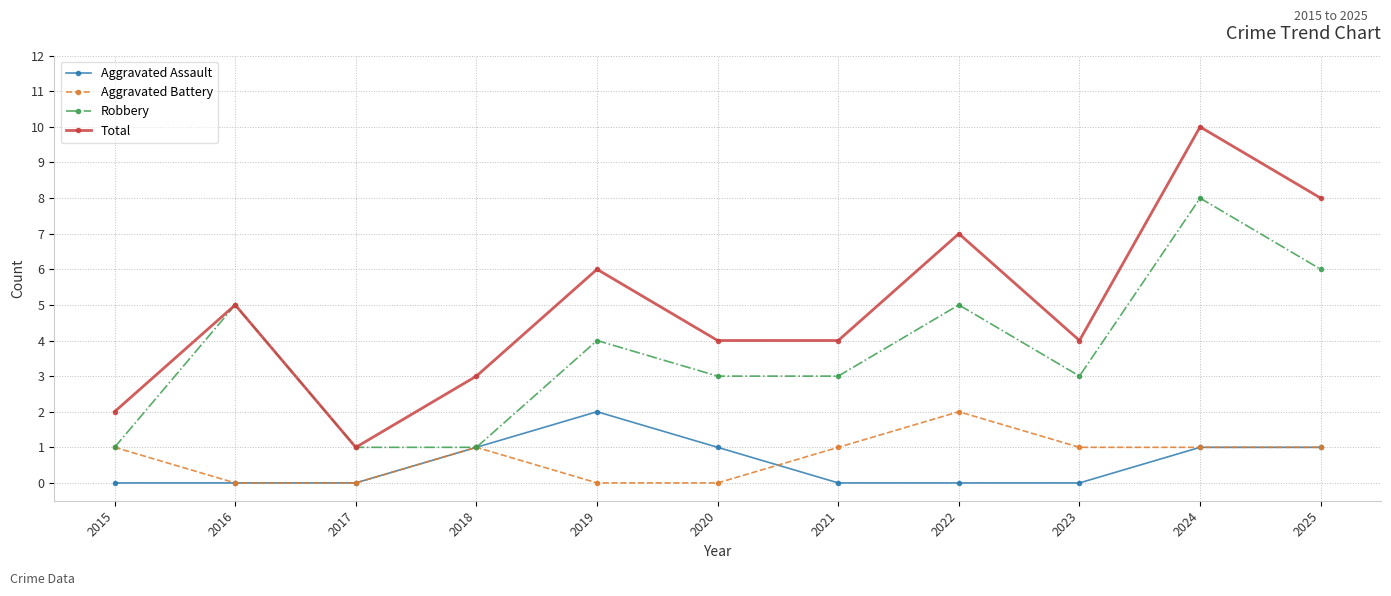

True or false: Total and Aggravated Assault intersect in this chart.

False